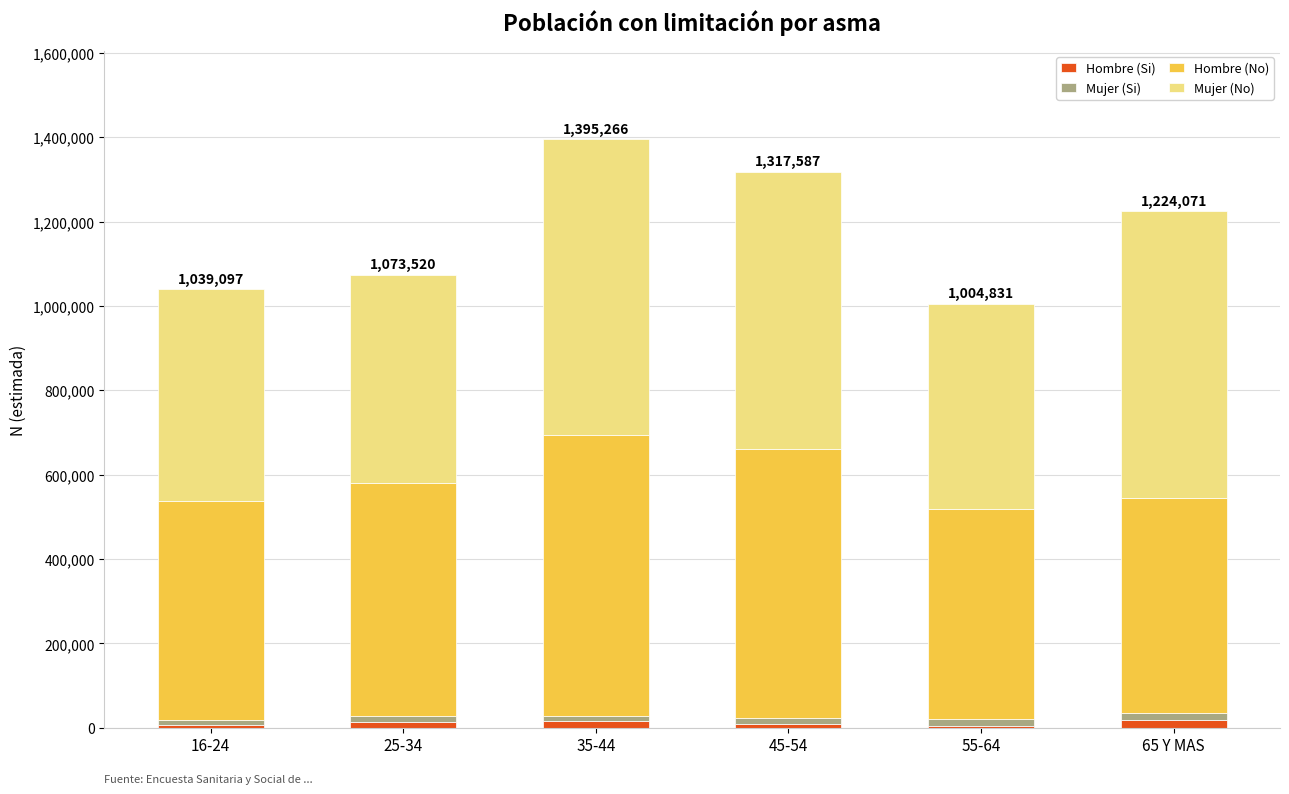

What is the label of the 1st bar from the right?

65 Y MAS